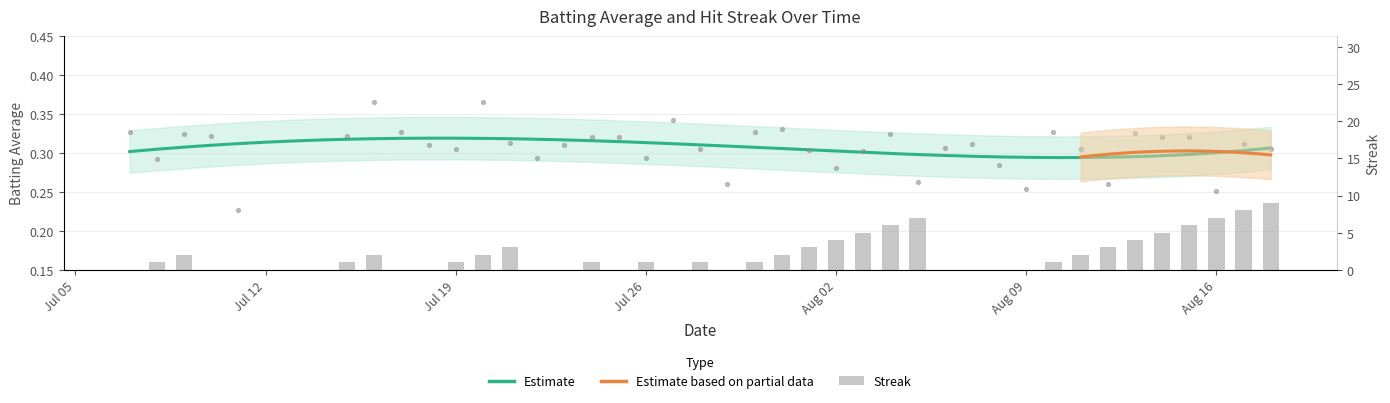

Which series reaches the minimum Y coordinate?

Streak